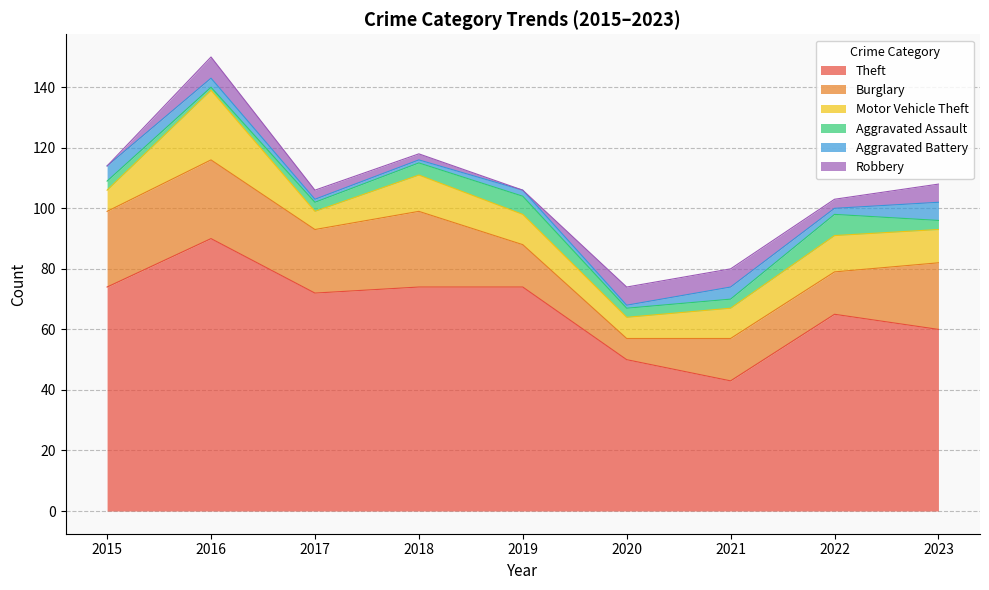

True or false: Burglary and Robbery intersect in this chart.

False